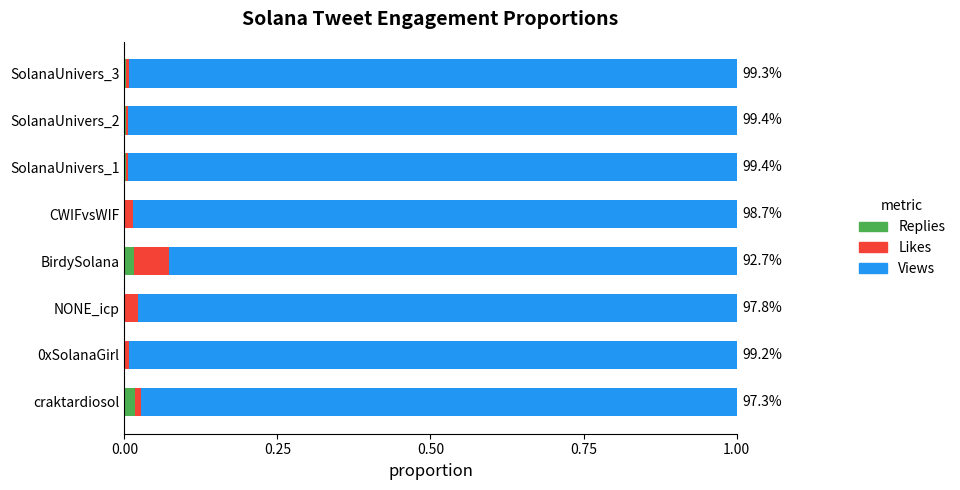

Is it true that Replies equals 0.0 at SolanaUnivers_2?

True